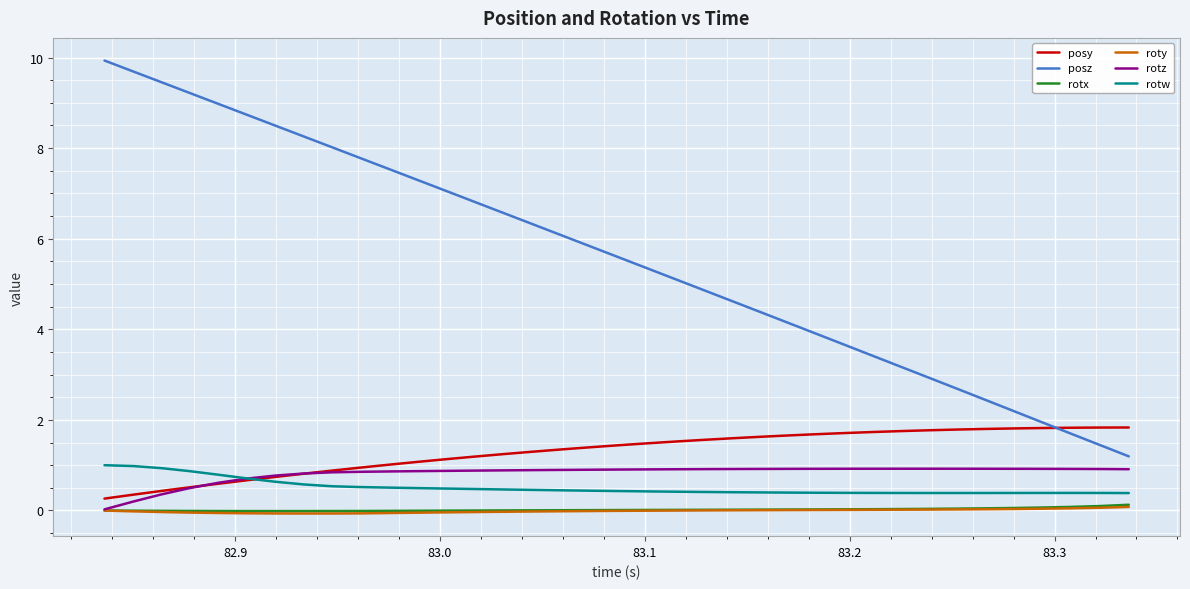

What is the lowest value of the posy series?

0.3